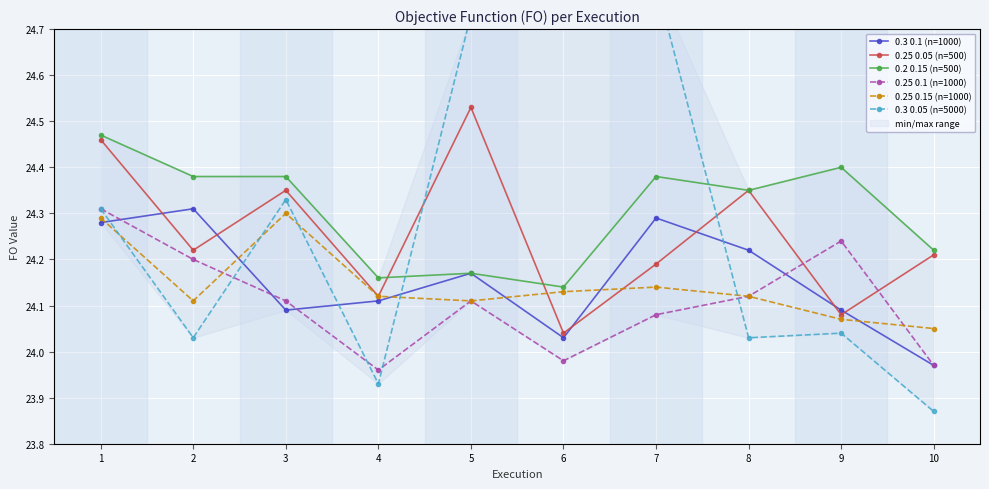

The 0.3 0.1 (n=1000) series shows 9.6 at 8. True or false?

False